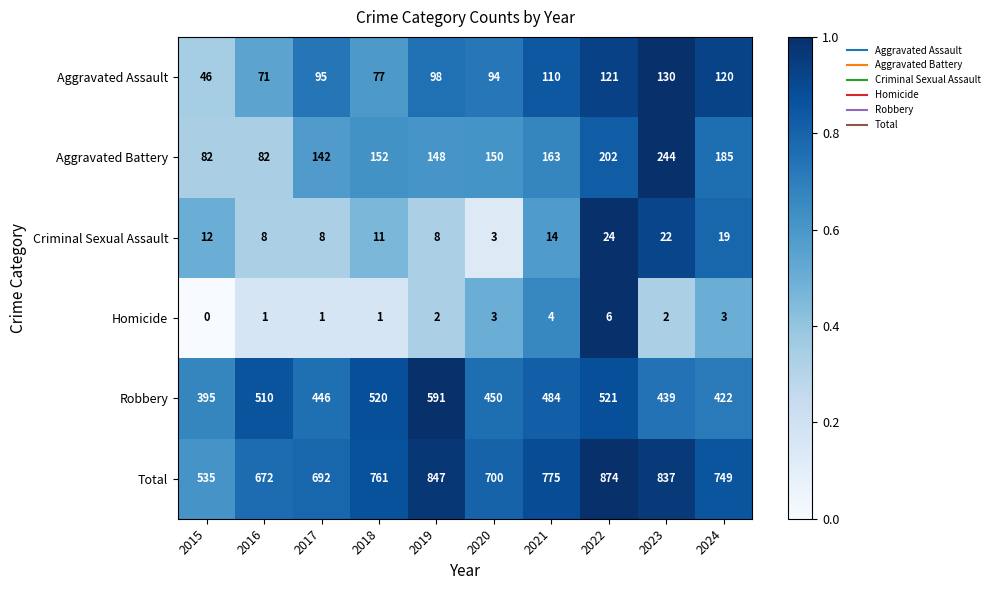

Which series has the largest total across all categories?

Total